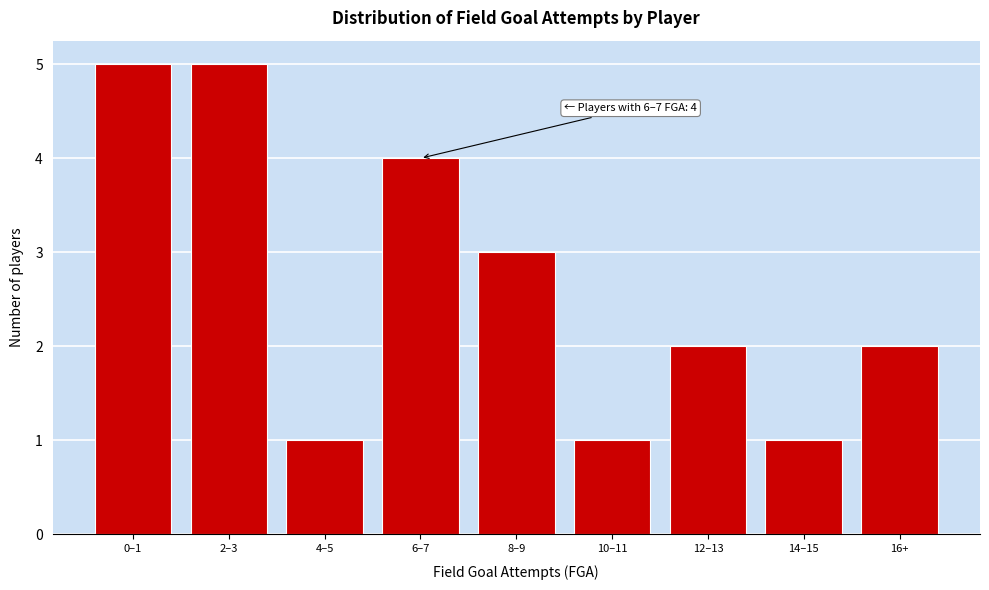

Reading right to left, what are all the values shown in this chart?

16+=2	14–15=1	12–13=2	10–11=1	8–9=3	6–7=4	4–5=1	2–3=5	0–1=5